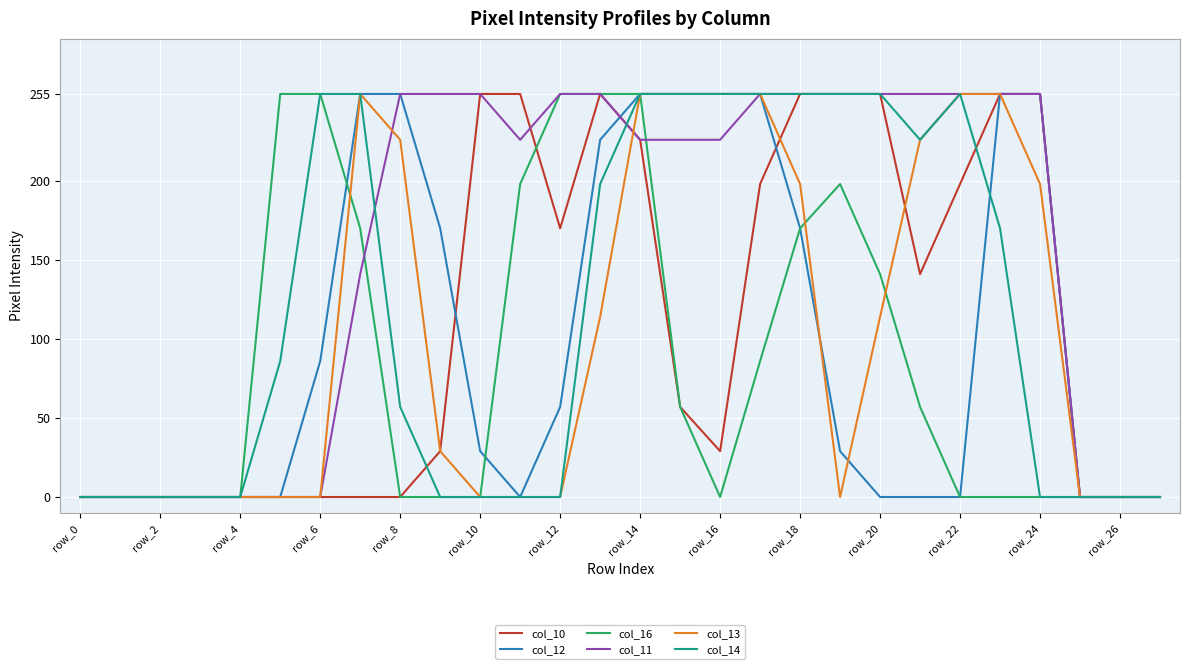

Which series has the largest total across all categories?

col_11